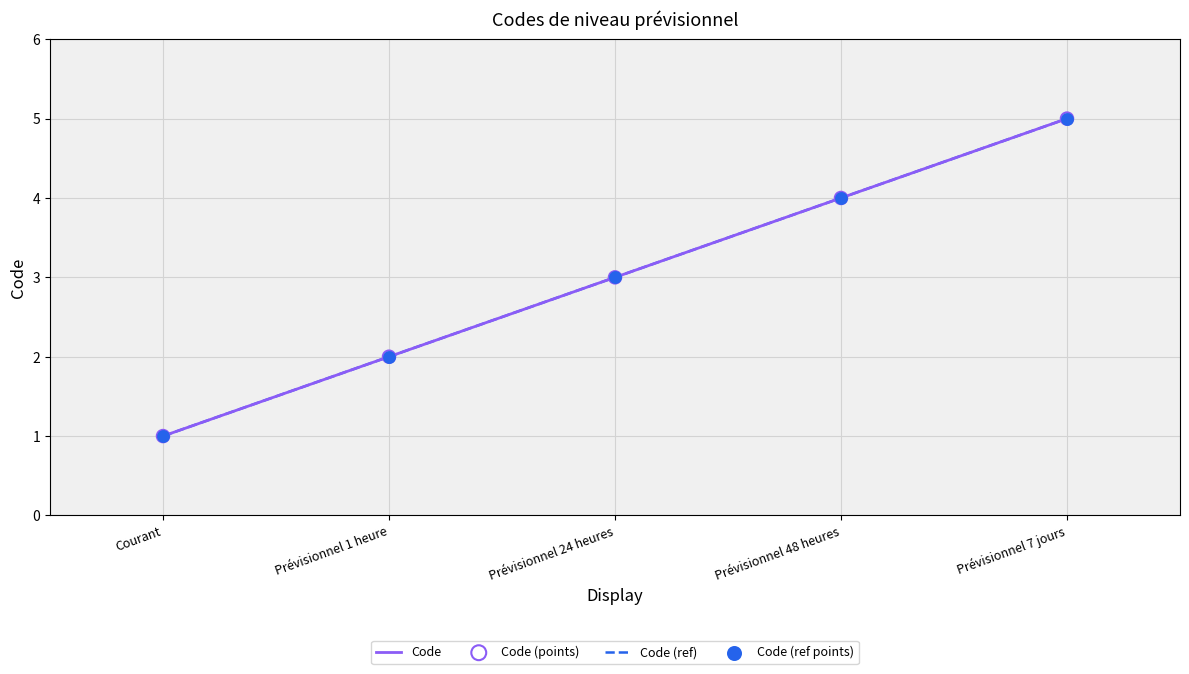

What is the change in value from Prévisionnel 24 heures to Prévisionnel 48 heures?

+1